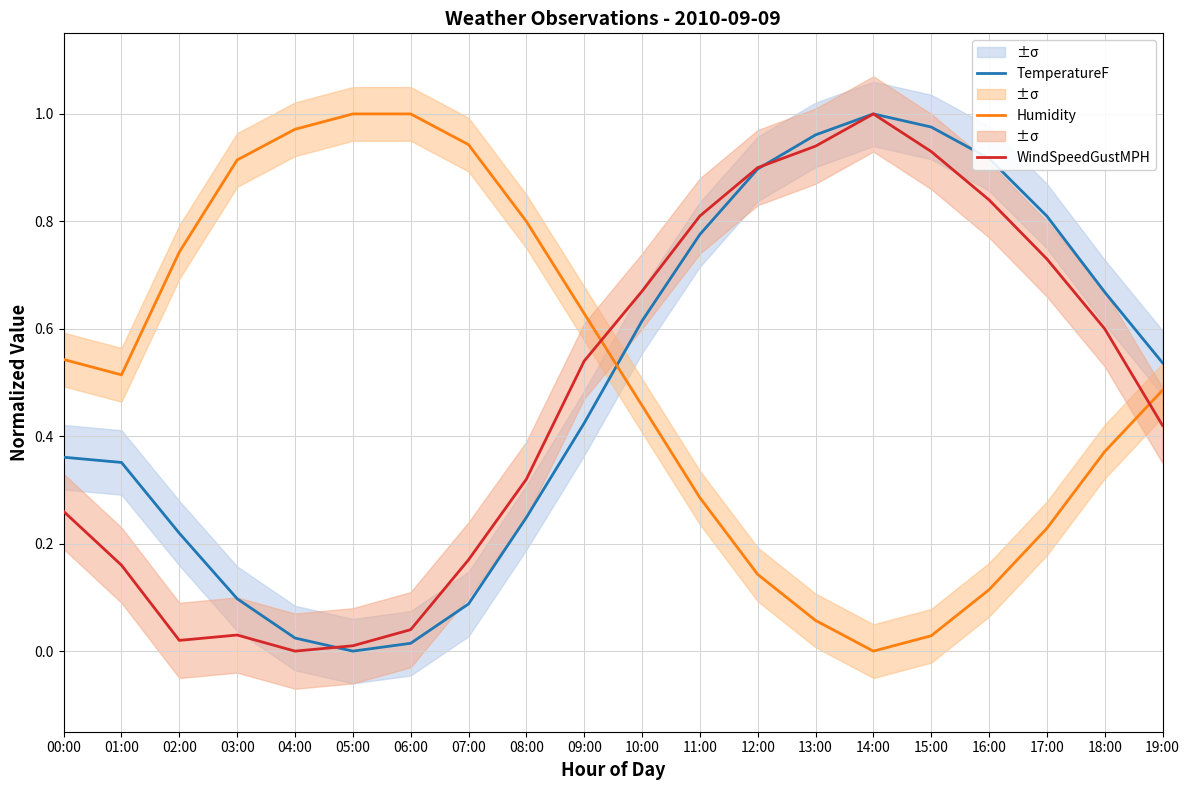

At which category does the chart reach its minimum across all series?

05:00